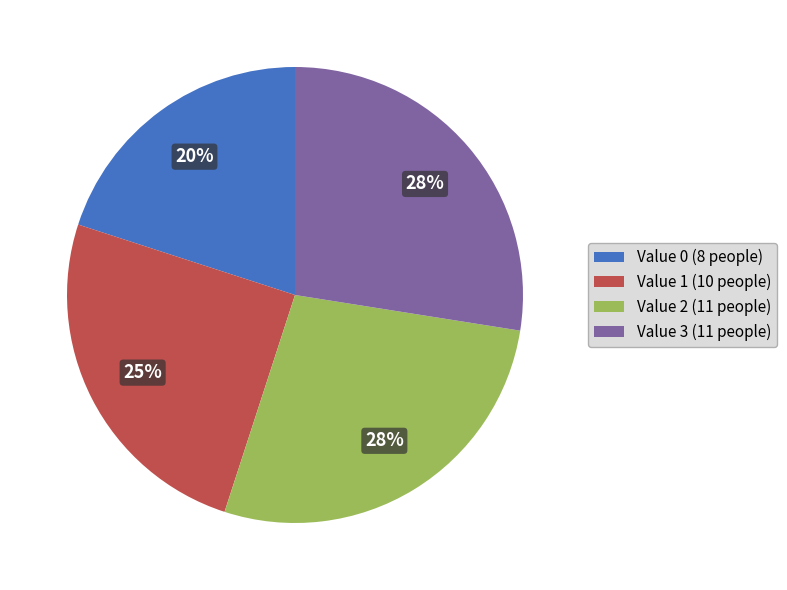

Combined, do Value 2 (11 people) and Value 0 (8 people) account for over 50%?

No